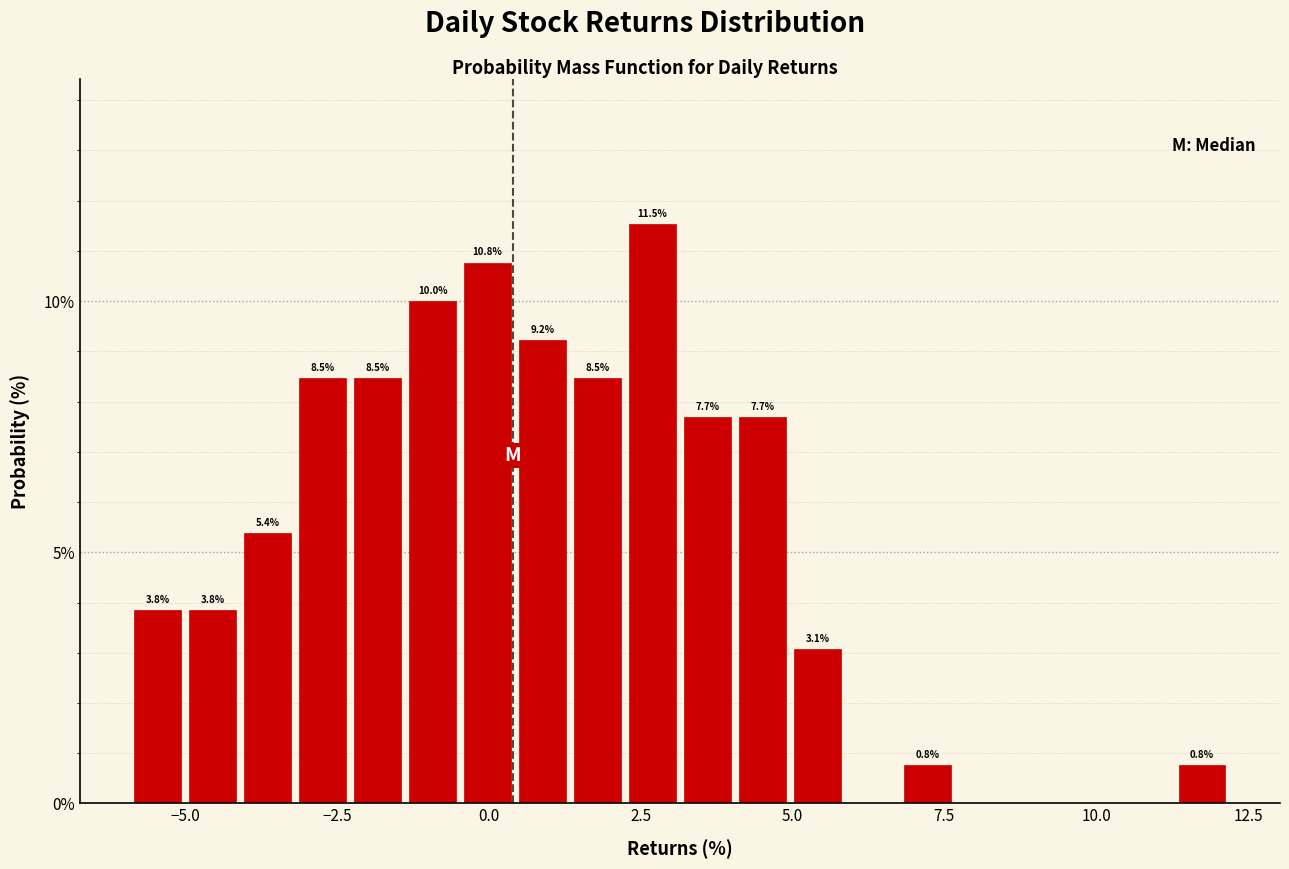

Read against the x-axis, roughly where is the centre of the tallest bar?

2.5